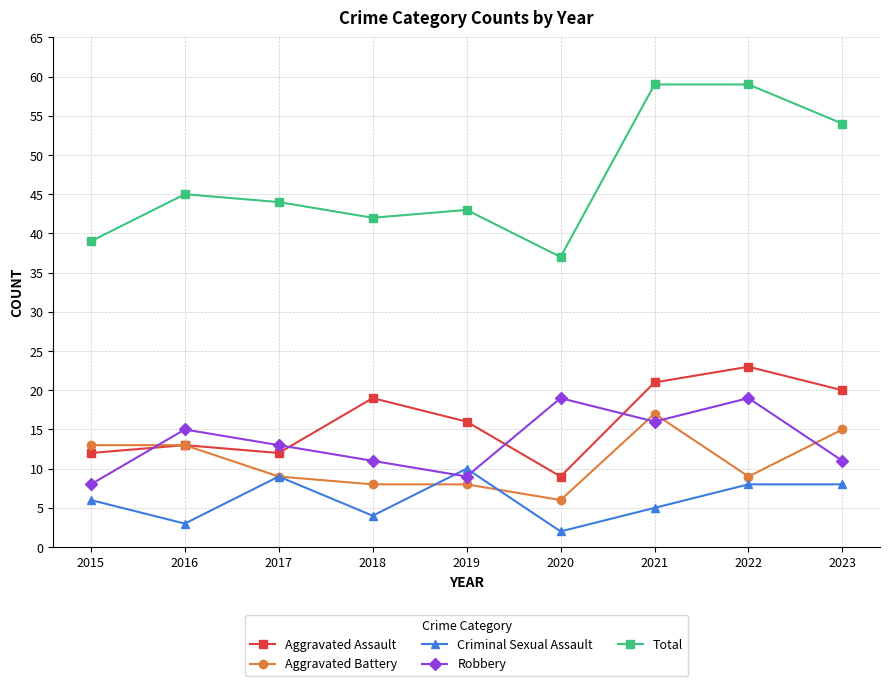

What is the value of the Aggravated Battery point at the 3rd from the left?

9